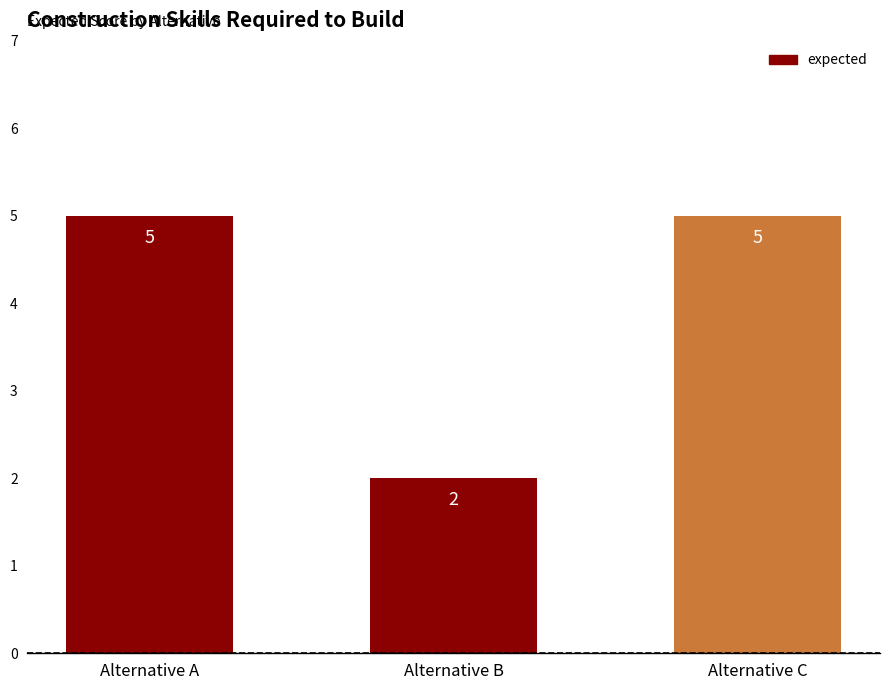

What is the change in value from Alternative B to Alternative C?

+3